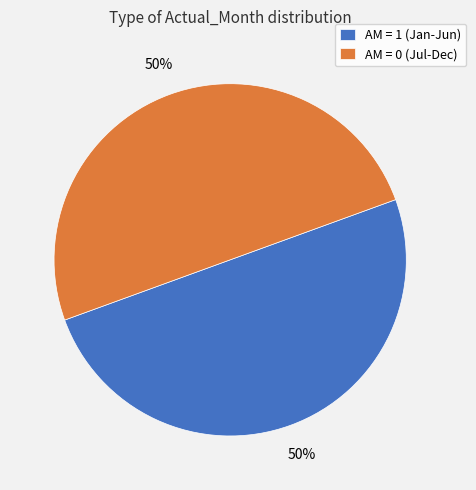

Is the sum of AM = 0 (Jul-Dec) and AM = 1 (Jan-Jun) greater than half?

Yes